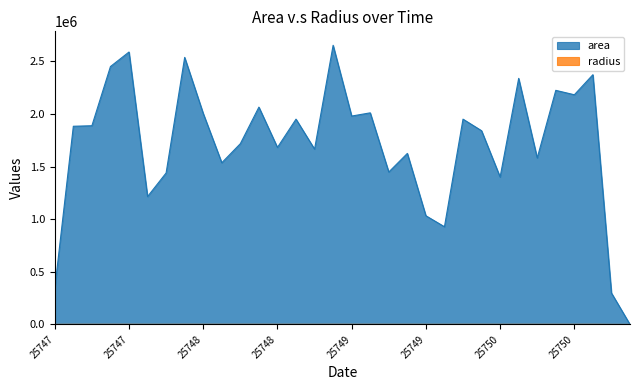

How many lines are shown in the chart?

2